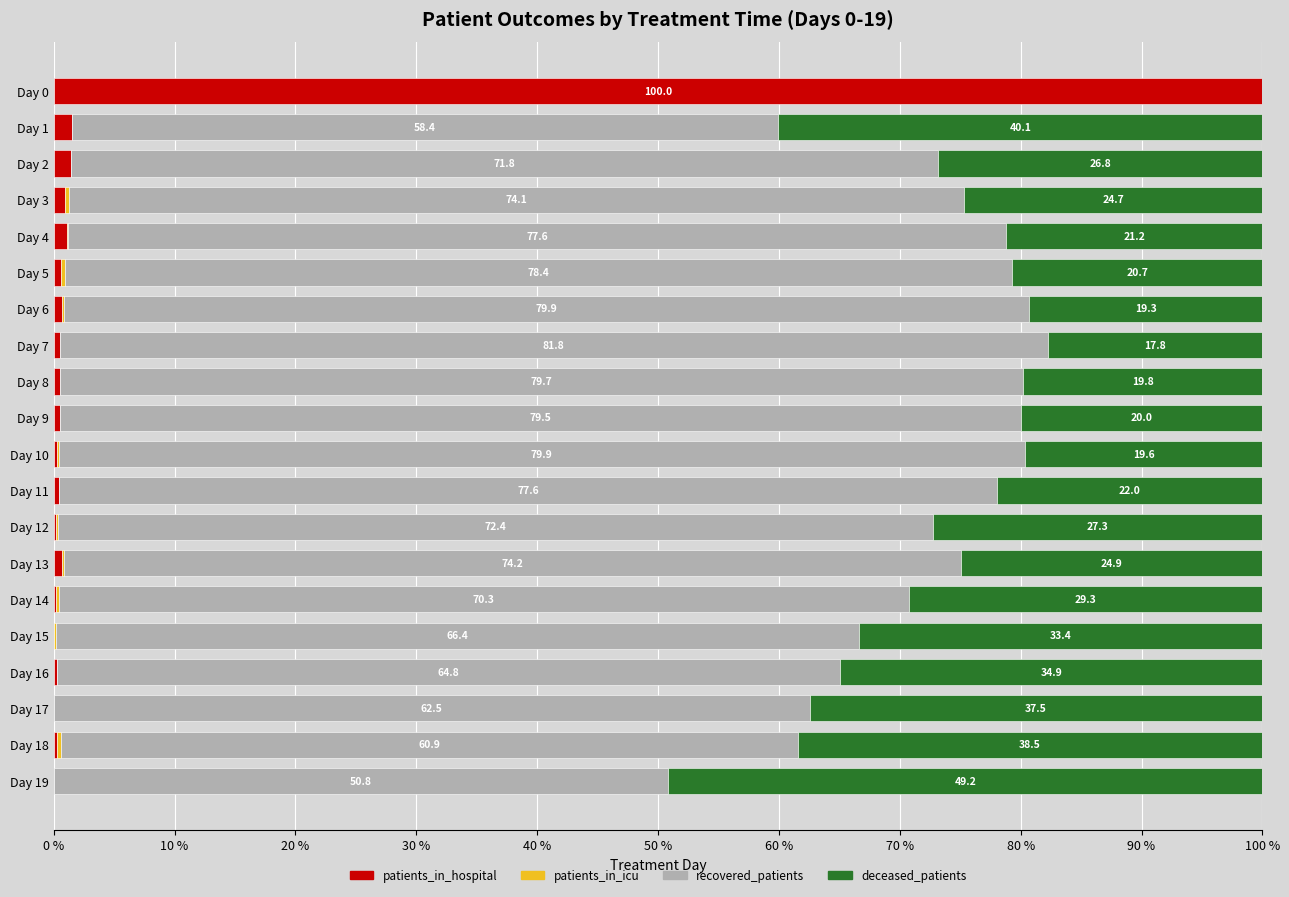

Which category has the highest value in the patients_in_hospital series?

Day 0